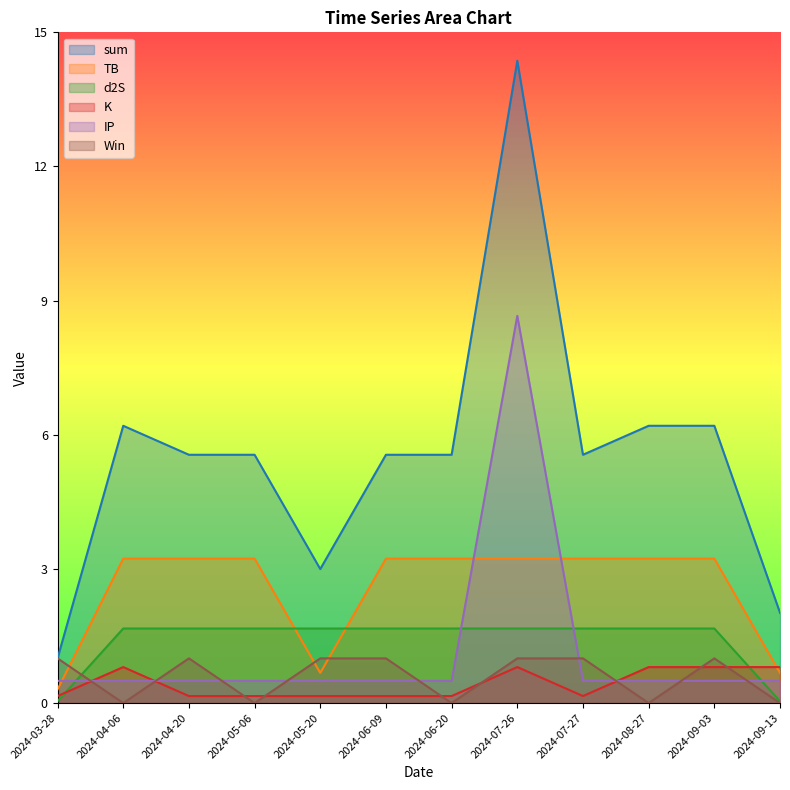

What position from the left is 2024-06-20?

7